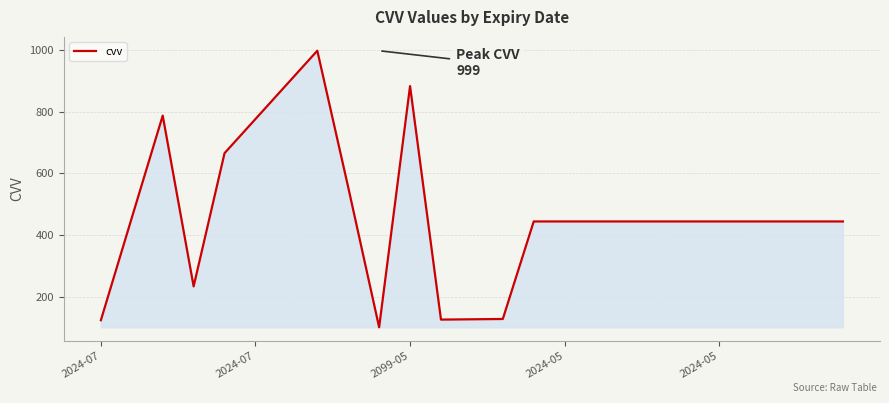

What is the smallest value displayed?

100